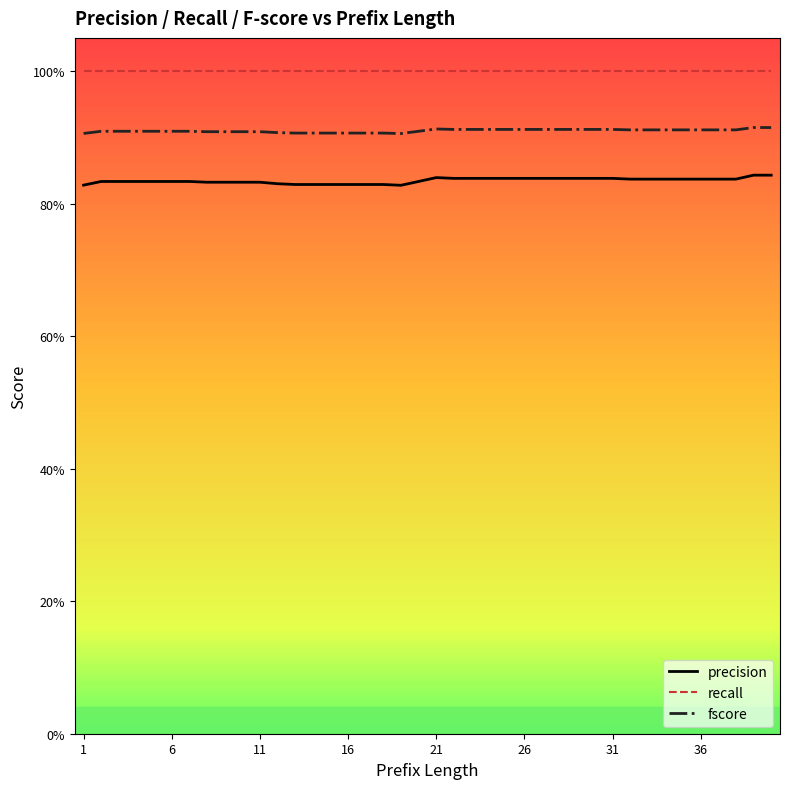

Does the chart display data point markers on the line(s)?

No